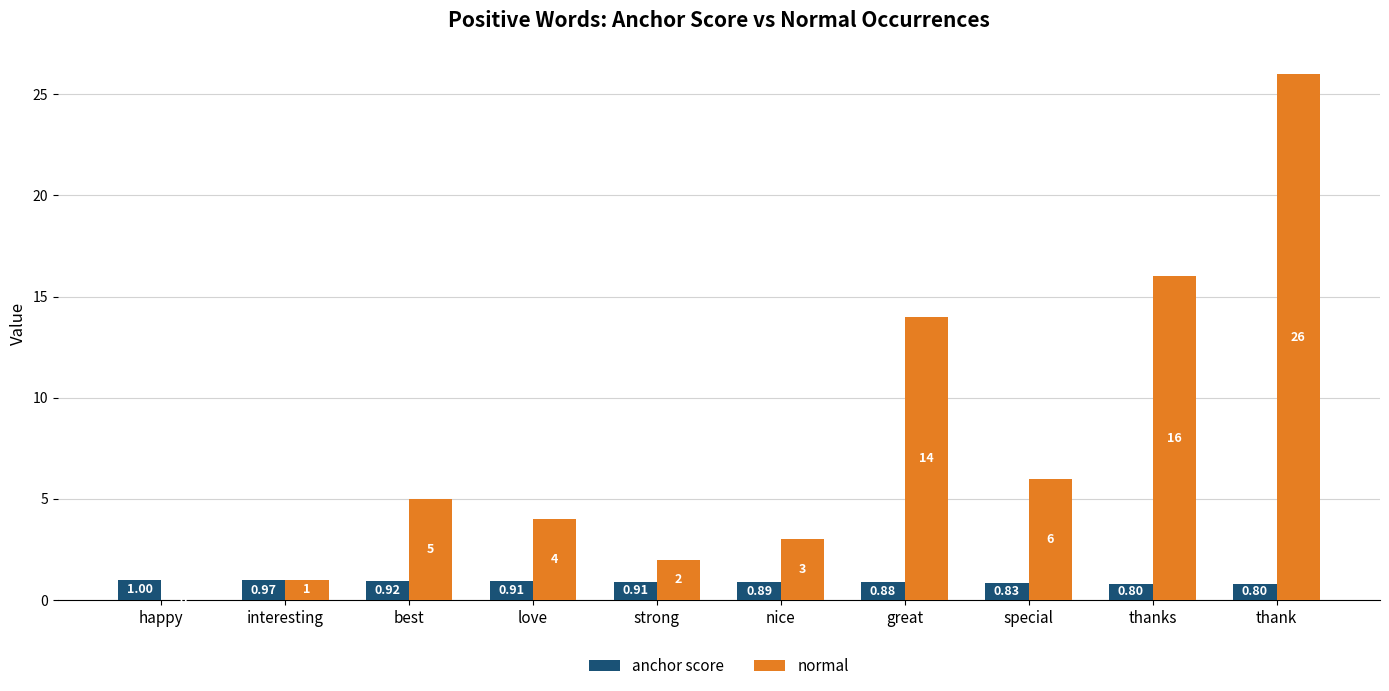

What is the sum of the normal values at great and interesting?

15.0